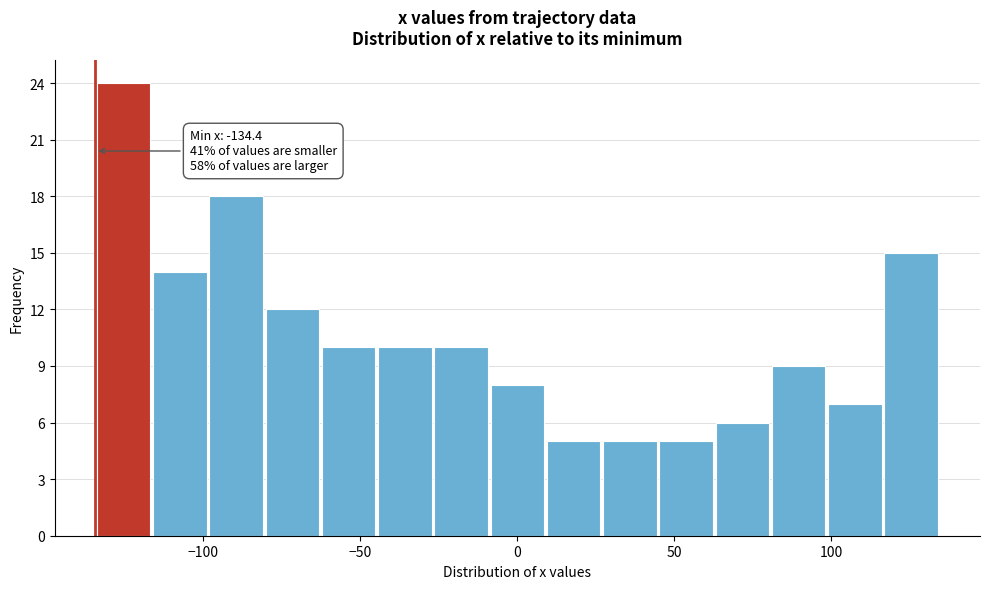

Around what value on the x-axis is the tallest bar? Give the approximate position of its centre, as read against the axis.

-125